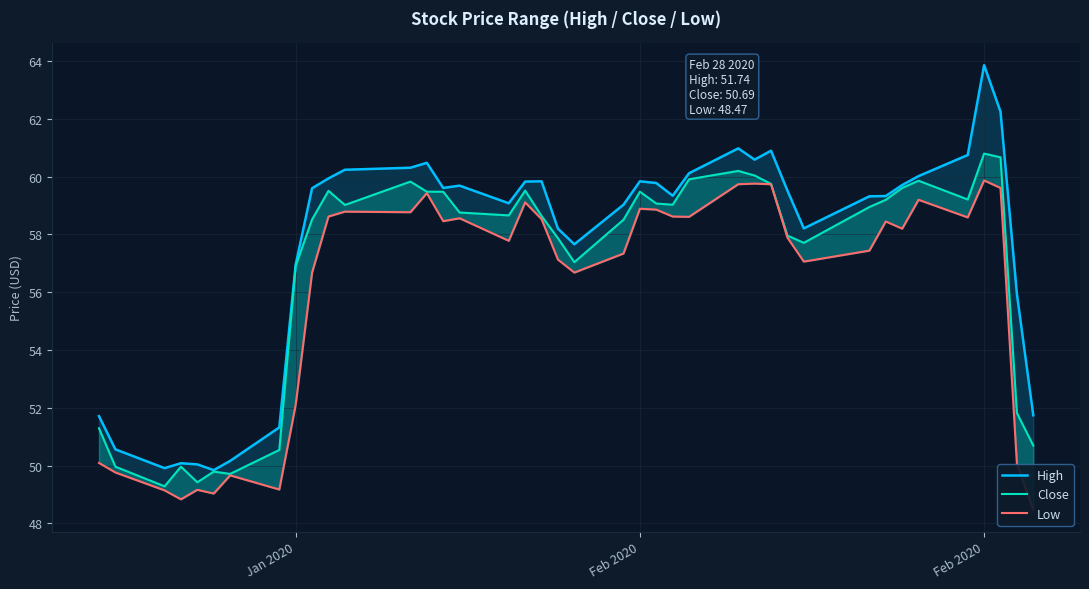

How many interior local valleys does the Close series have?

9